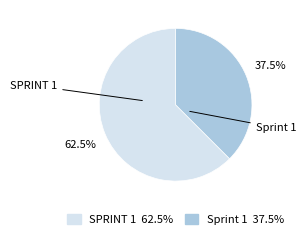

What is the ratio of the value at Sprint 1 to the value at SPRINT 1?

0.6